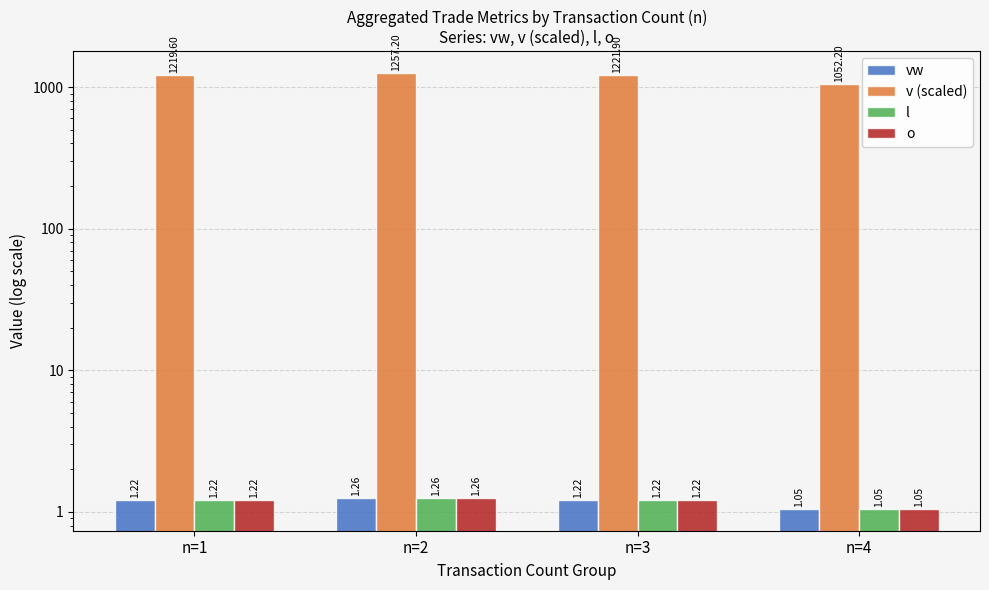

What are all the series names shown in the legend?

vw, v (scaled), l, o